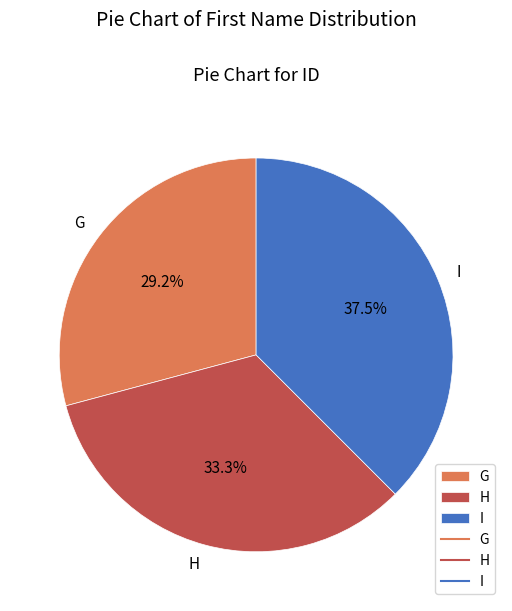

The G slice represents 29% of the pie. True or false?

True